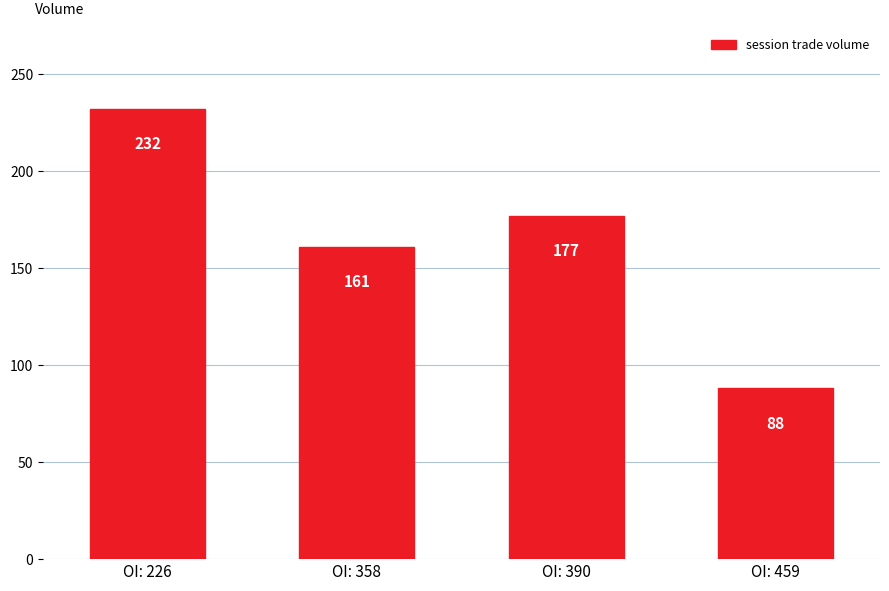

What is the change in value from OI: 358 to OI: 390?

+16